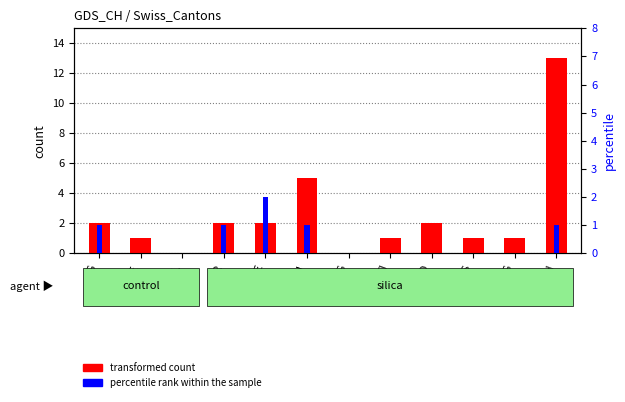

Which category has the lowest value in the percentile rank within the sample series?

BE